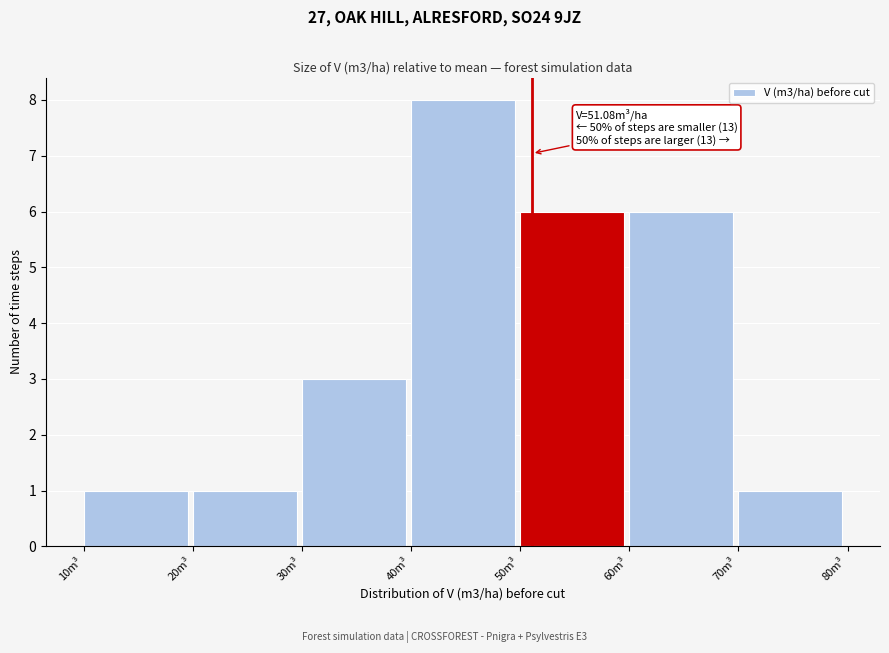

Which range on the x-axis has the tallest bar?

40 to 50